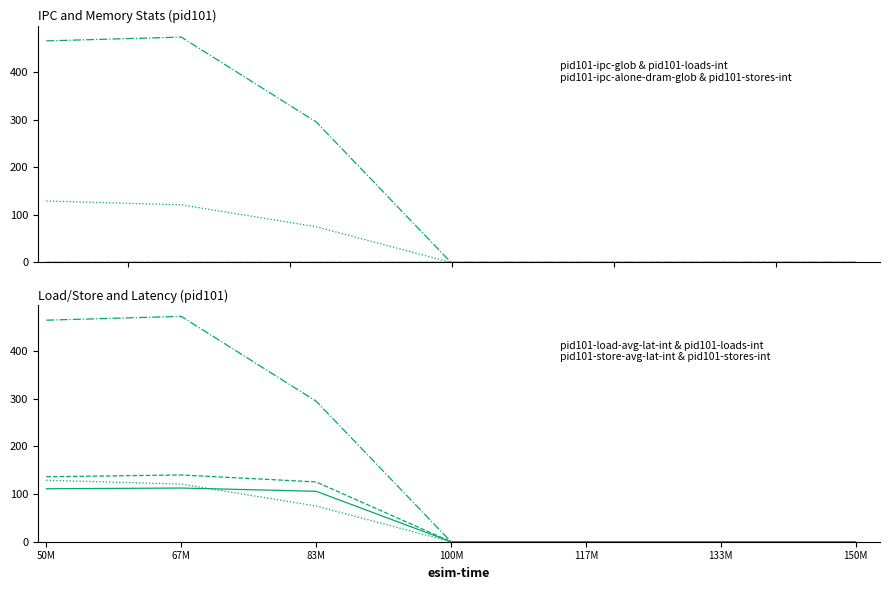

Which category has the highest value in the pid101-ipc-glob series?

83M